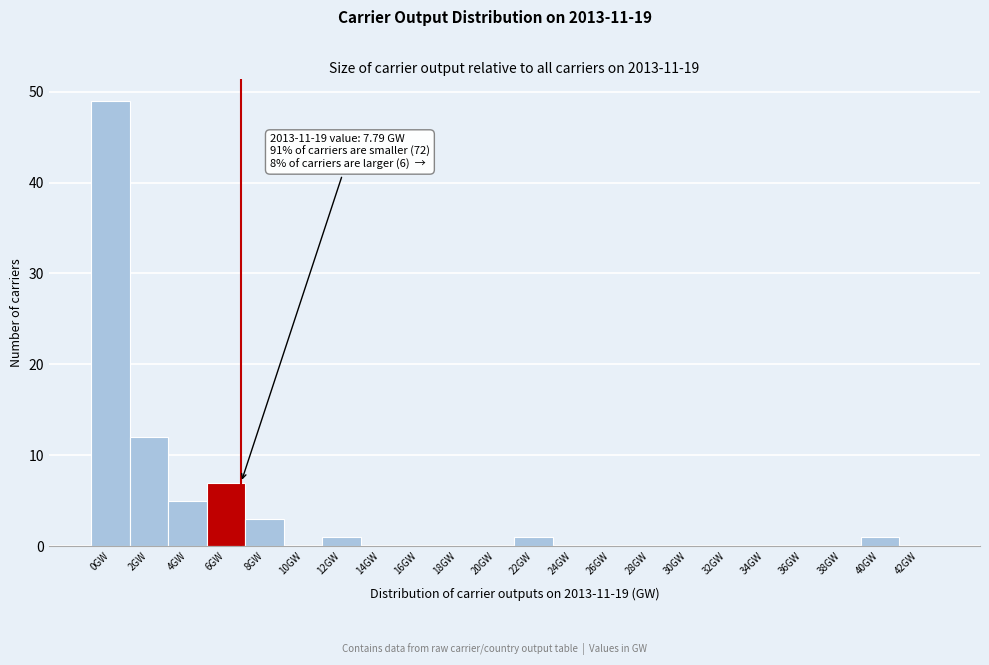

Reading left to right, transcribe all the data shown in this chart.

0GW=49	2GW=12	4GW=5	6GW=7	8GW=3	10GW=0	12GW=1	14GW=0	16GW=0	18GW=0	20GW=0	22GW=1	24GW=0	26GW=0	28GW=0	30GW=0	32GW=0	34GW=0	36GW=0	38GW=0	40GW=1	42GW=0